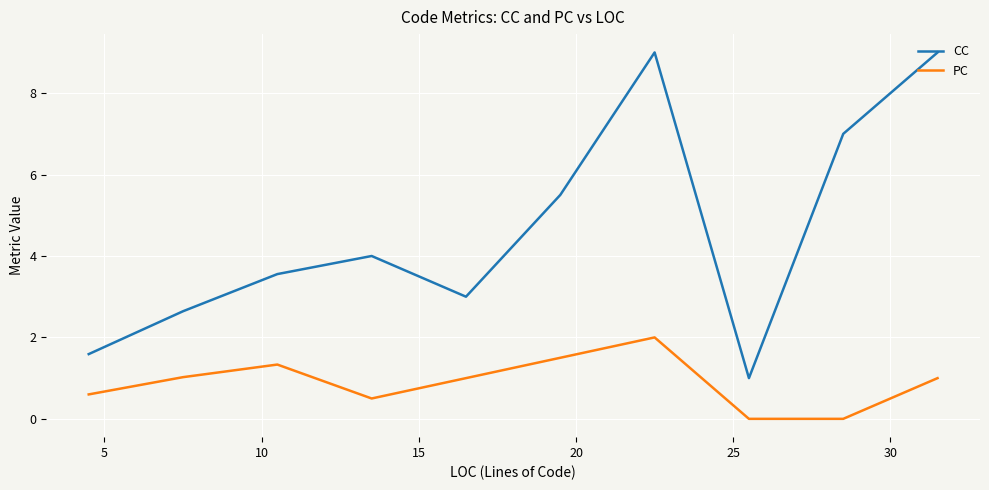

Rank the series by their maximum value, from highest to lowest.

CC, PC